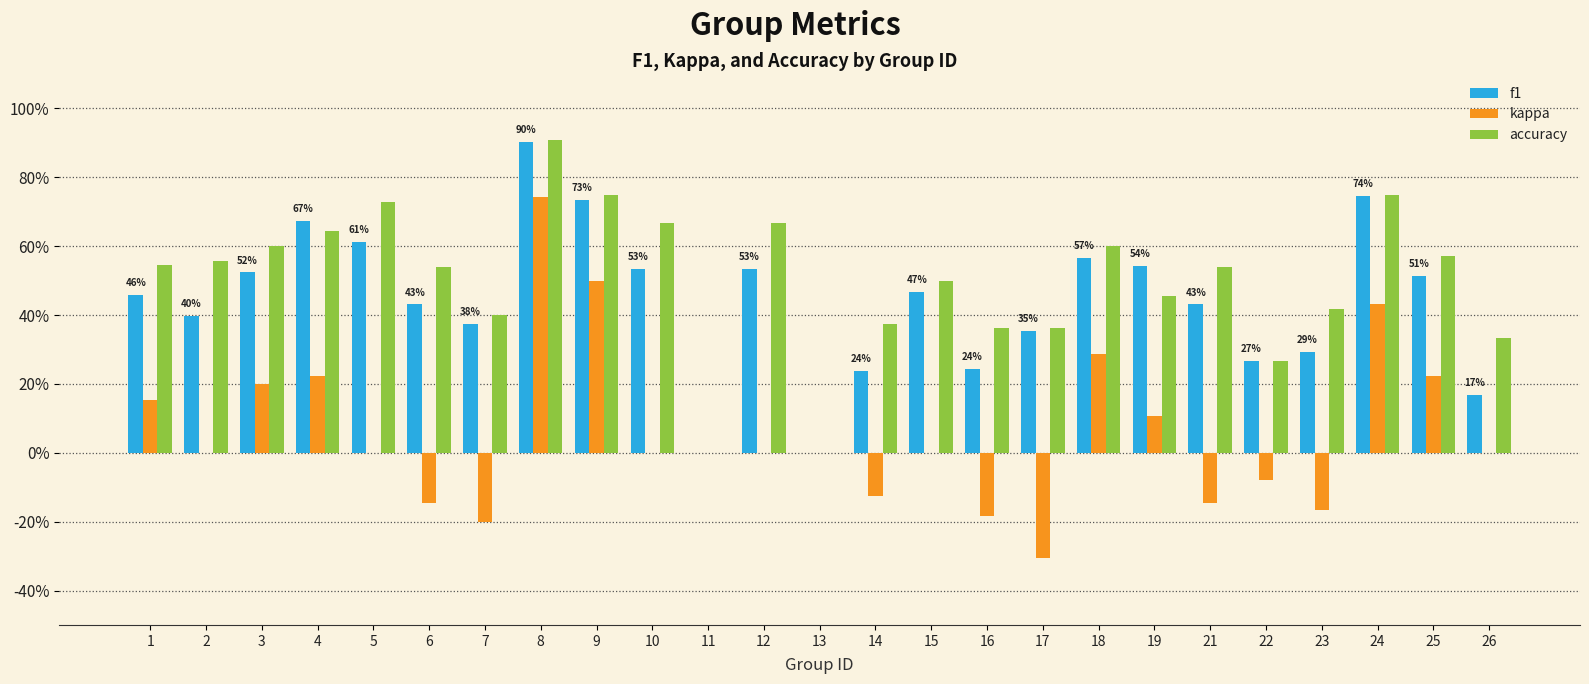

Reading left to right, list all the values displayed in this chart.

f1: 1=0.5	2=0.4	3=0.5	4=0.7	5=0.6	6=0.4	7=0.4	8=0.9	9=0.7	10=0.5	11=0.0	12=0.5	13=0.0	14=0.2	15=0.5	16=0.2	17=0.4	18=0.6	19=0.5	21=0.4	22=0.3	23=0.3	24=0.7	25=0.5	26=0.2
kappa: 1=0.2	2=0.0	3=0.2	4=0.2	5=0.0	6=-0.1	7=-0.2	8=0.7	9=0.5	10=0.0	11=0.0	12=0.0	13=0.0	14=-0.1	15=0.0	16=-0.2	17=-0.3	18=0.3	19=0.1	21=-0.1	22=-0.1	23=-0.2	24=0.4	25=0.2	26=0.0
accuracy: 1=0.5	2=0.6	3=0.6	4=0.6	5=0.7	6=0.5	7=0.4	8=0.9	9=0.8	10=0.7	11=0.0	12=0.7	13=0.0	14=0.4	15=0.5	16=0.4	17=0.4	18=0.6	19=0.5	21=0.5	22=0.3	23=0.4	24=0.8	25=0.6	26=0.3